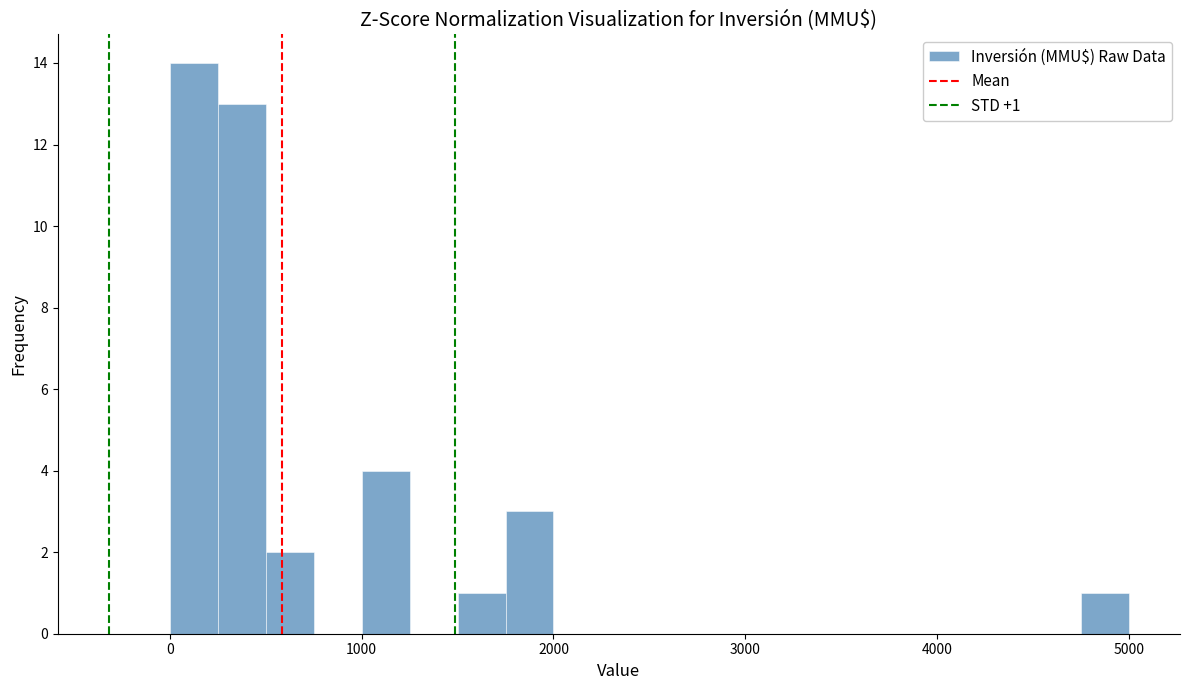

Read against the x-axis, roughly where is the centre of the tallest bar?

100